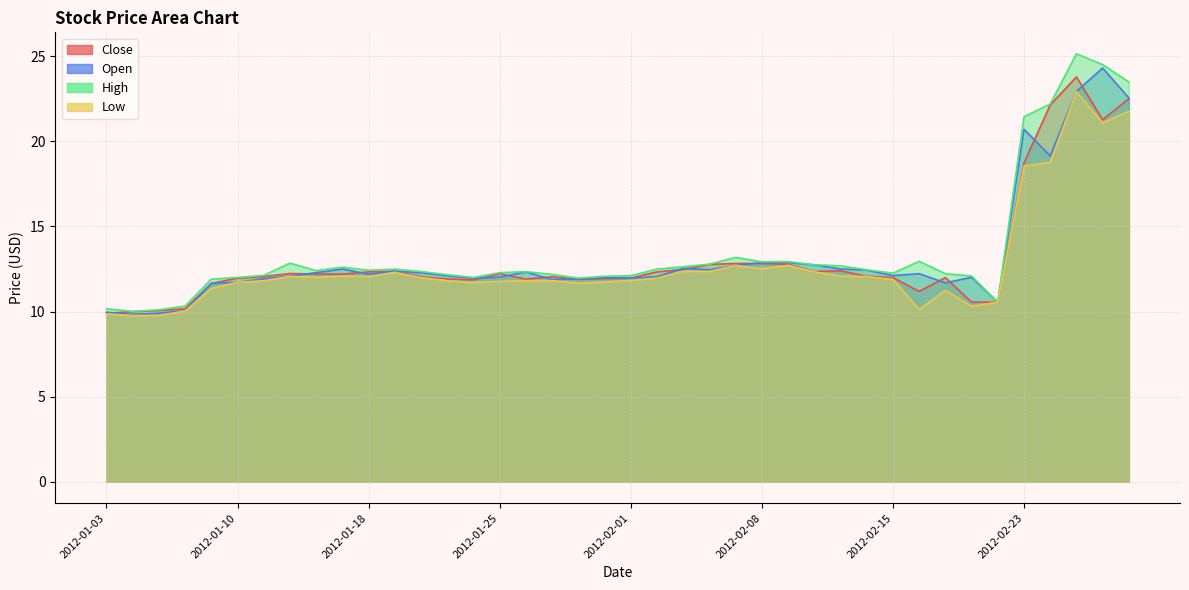

In Open, how many points are higher than both neighbors (excluding endpoints)?

9